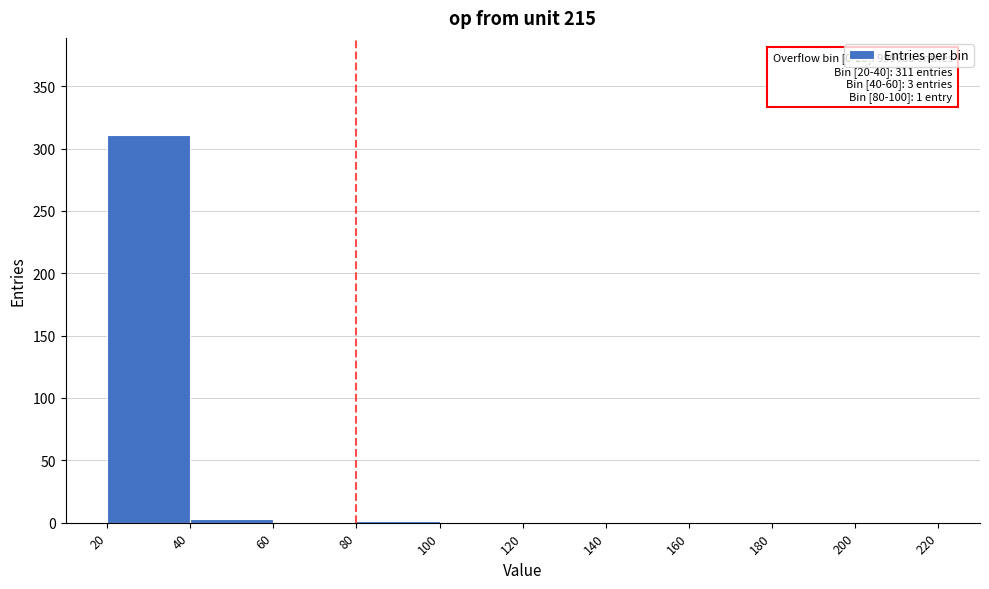

Over which range of the x-axis is the bar tallest?

20 to 40